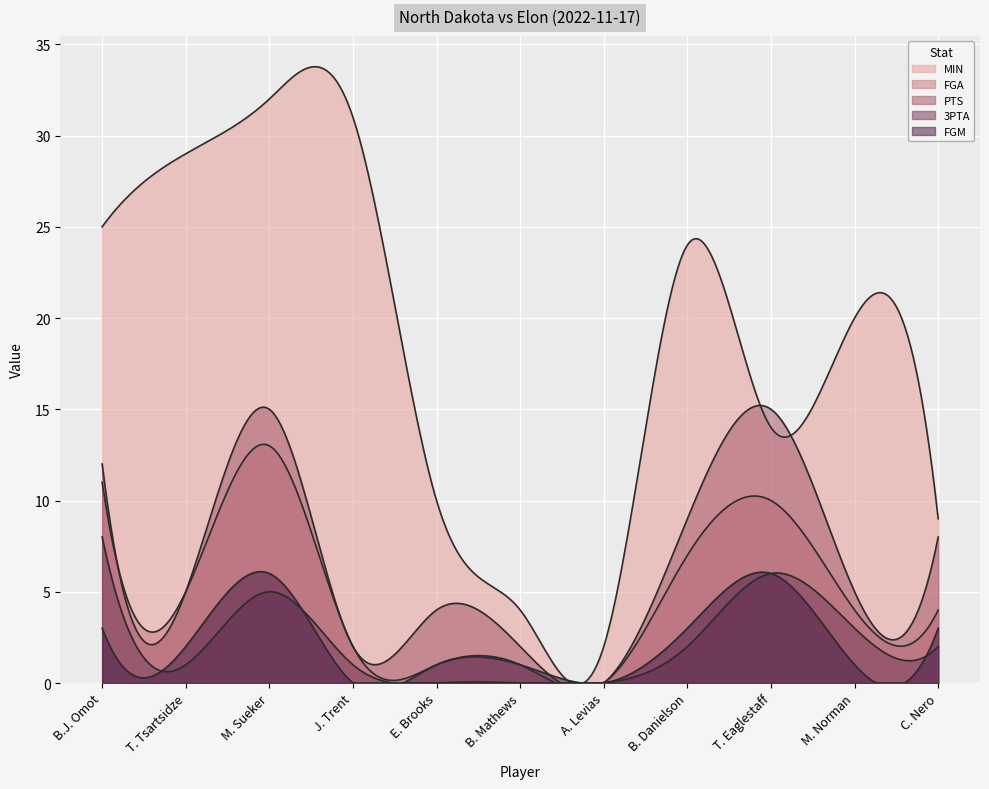

Is it true that MIN equals 24 at B. Danielson?

True